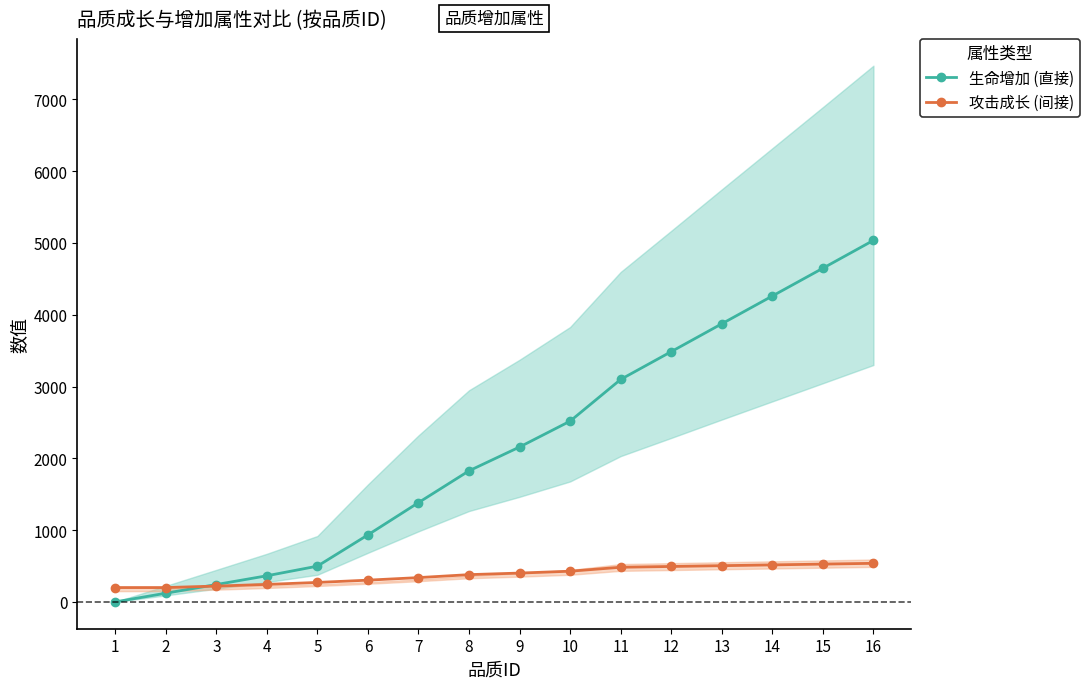

Reading left to right, list all the values displayed in this chart.

生命增加 (直接): 0.0	121.0	242.0	364.0	498.0	934.0	1383.0	1826.0	2158.0	2518.0	3099.0	3486.0	3874.0	4261.0	4648.0	5036.0
攻击成长 (间接): 200.0	200.0	220.6	243.9	271.4	302.9	338.6	379.8	401.7	427.8	482.7	493.7	504.7	515.6	526.6	537.6